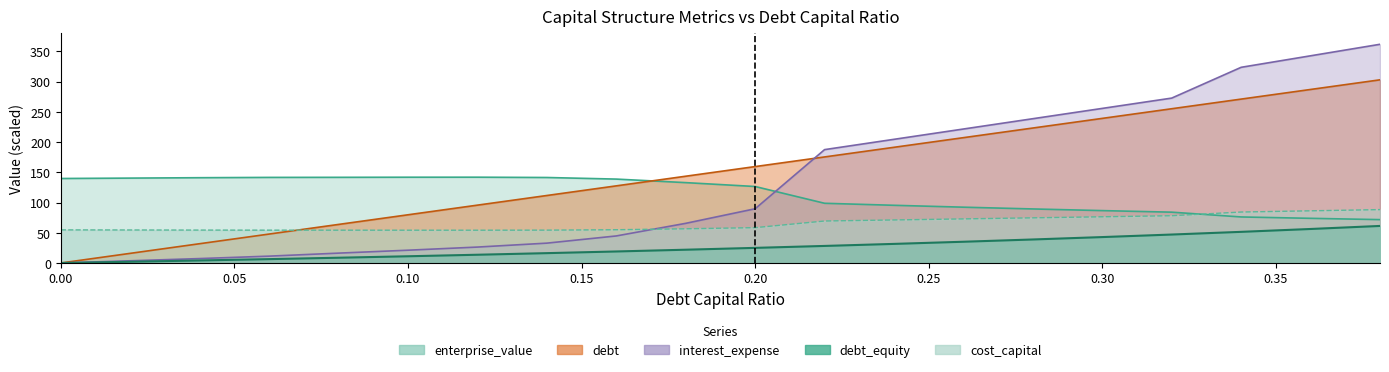

Which category has the lowest value in the enterprise_value series?

0.38